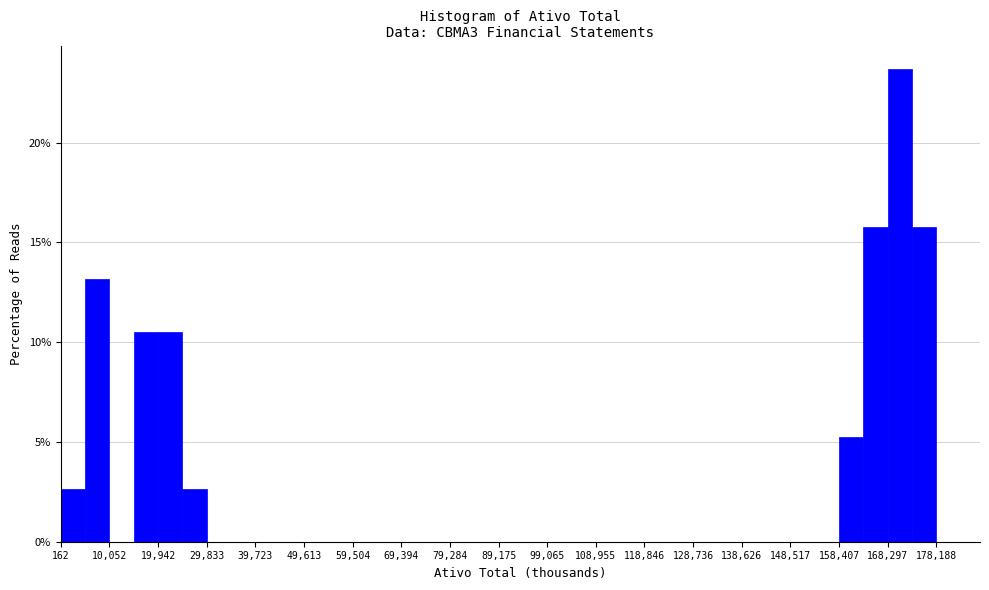

Reading left to right, transcribe this chart: for each bar, give the range it covers on the x-axis and its height. Neither the bar edges nor the heights are printed on the chart, so give them approximately, as read against the axes.

0 to 5000: 2.5
5000 to 10000: 13.0
10000 to 15000: 0
15000 to 20000: 10.5
20000 to 25000: 10.5
25000 to 30000: 2.5
30000 to 35000: 0
35000 to 40000: 0
40000 to 45000: 0
45000 to 50000: 0
50000 to 55000: 0
55000 to 60000: 0
60000 to 64000: 0
64000 to 69000: 0
69000 to 74000: 0
74000 to 79000: 0
79000 to 84000: 0
84000 to 89000: 0
89000 to 94000: 0
94000 to 99000: 0
99000 to 104000: 0
104000 to 109000: 0
109000 to 114000: 0
114000 to 119000: 0
119000 to 124000: 0
124000 to 129000: 0
129000 to 134000: 0
134000 to 139000: 0
139000 to 144000: 0
144000 to 149000: 0
149000 to 153000: 0
153000 to 158000: 0
158000 to 163000: 5.5
163000 to 168000: 16.0
168000 to 173000: 23.5
173000 to 178000: 16.0